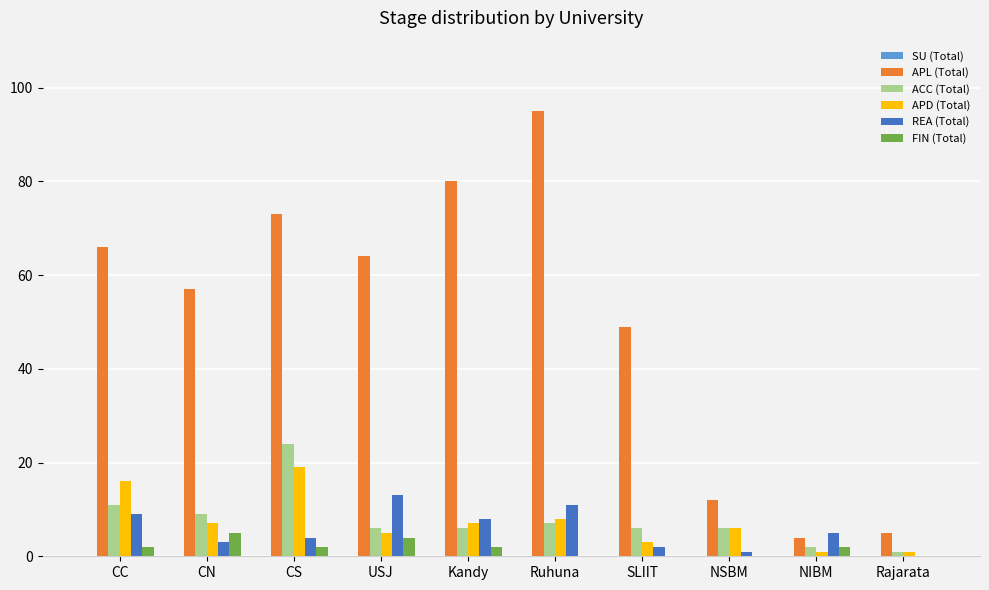

Read the REA (Total) value at CC, to the nearest 5.

10